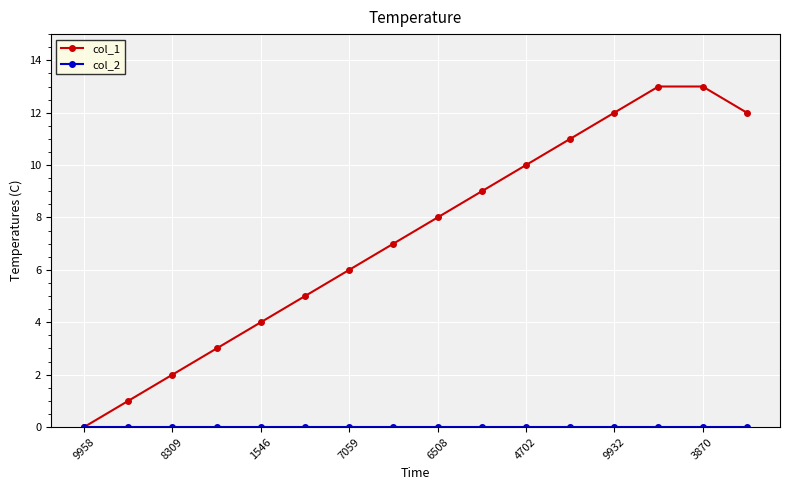

What is the difference between the second highest and second lowest values in the col_1 series?

12